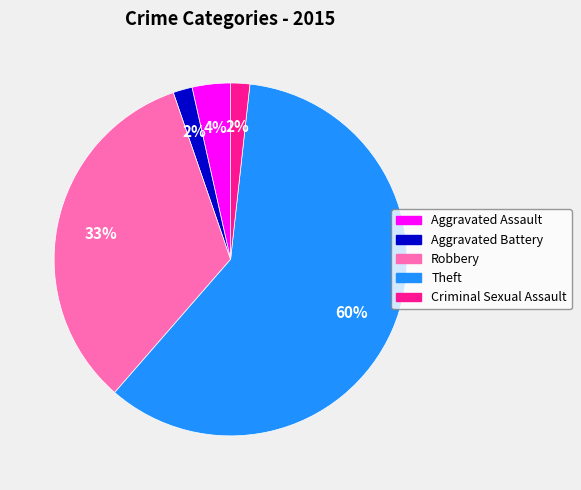

The Robbery slice represents 46% of the pie. True or false?

False